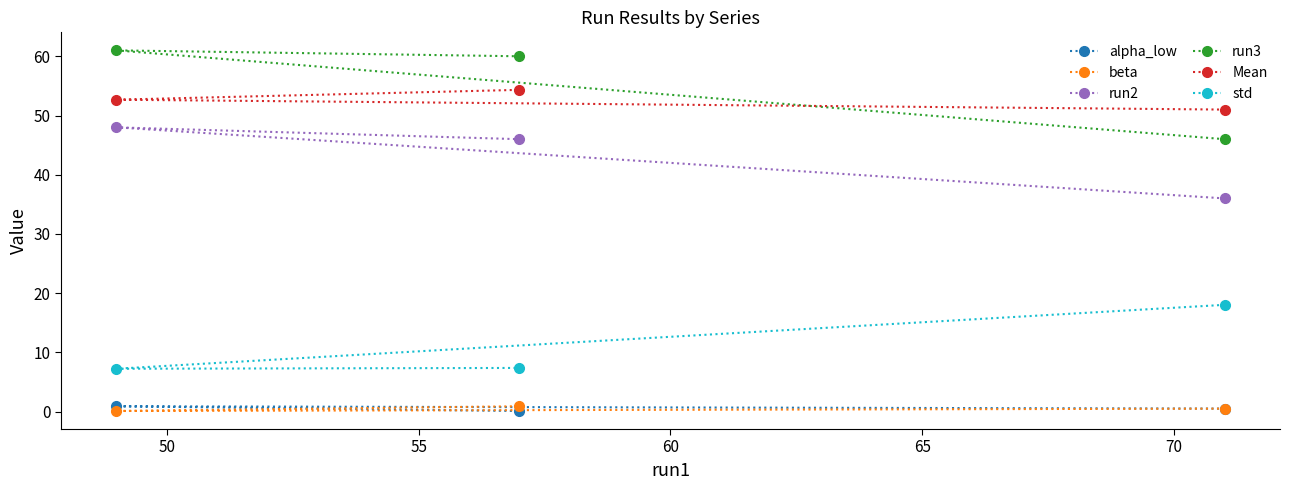

What is the greatest value displayed?

61.0